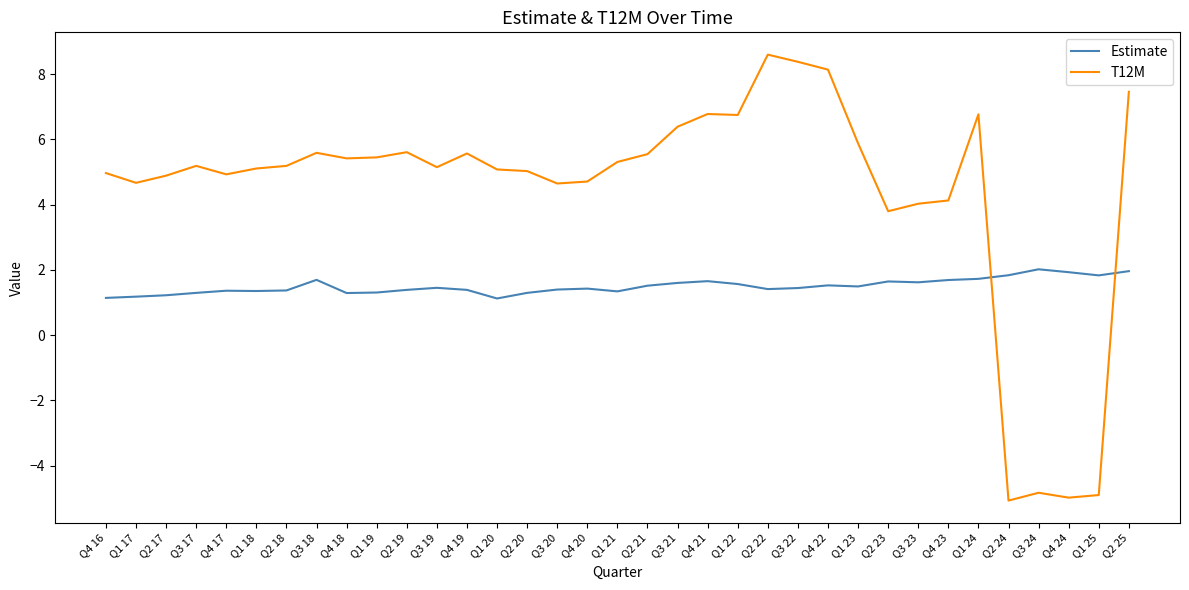

List the series in order of their peak value, highest first.

T12M, Estimate